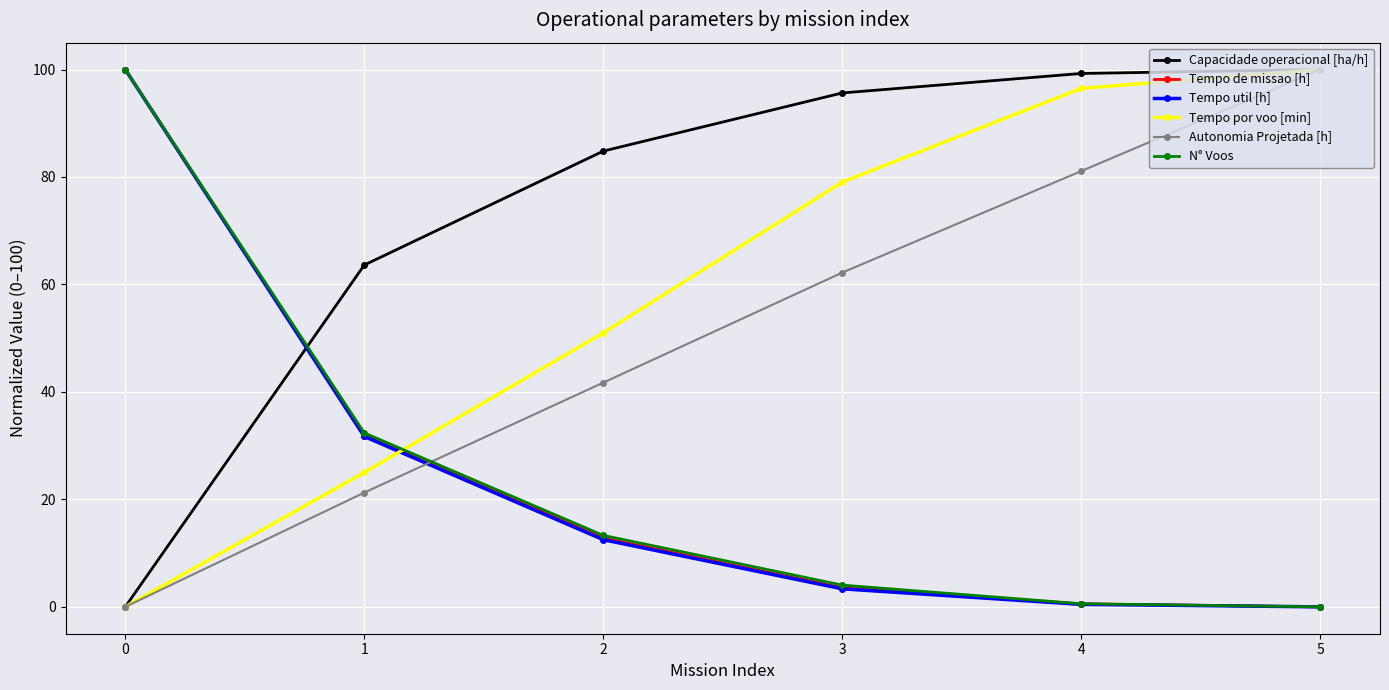

Reading right to left, list all the values displayed in this chart.

Capacidade operacional [ha/h]: 5=100.0	4=99.3	3=95.6	2=84.8	1=63.6	0=0.0
Tempo de missao [h]: 5=0.0	4=0.6	3=3.6	2=12.8	1=31.9	0=100.0
Tempo util [h]: 5=0.0	4=0.5	3=3.4	2=12.5	1=31.7	0=100.0
Tempo por voo [min]: 5=100.0	4=96.5	3=79.0	2=51.0	1=25.0	0=0.0
Autonomia Projetada [h]: 5=100.0	4=81.1	3=62.2	2=41.7	1=21.3	0=0.0
N° Voos: 5=0.0	4=0.6	3=4.0	2=13.3	1=32.4	0=100.0